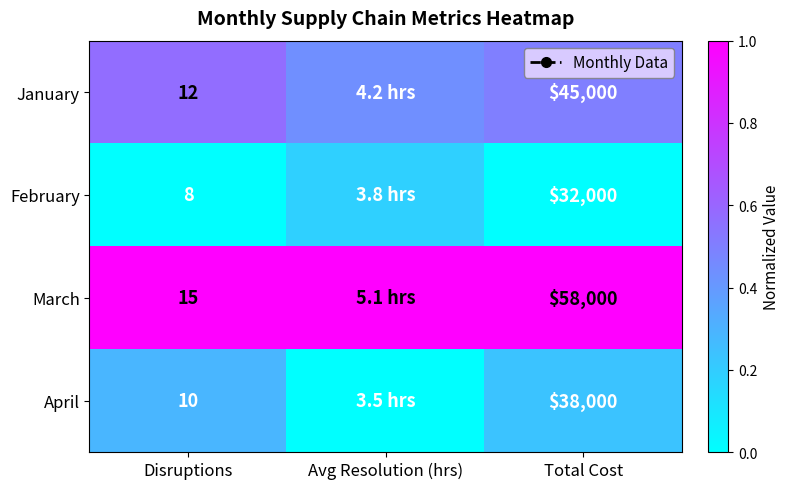

Is the value of March at Total Cost greater than the value of January at Disruptions?

Yes